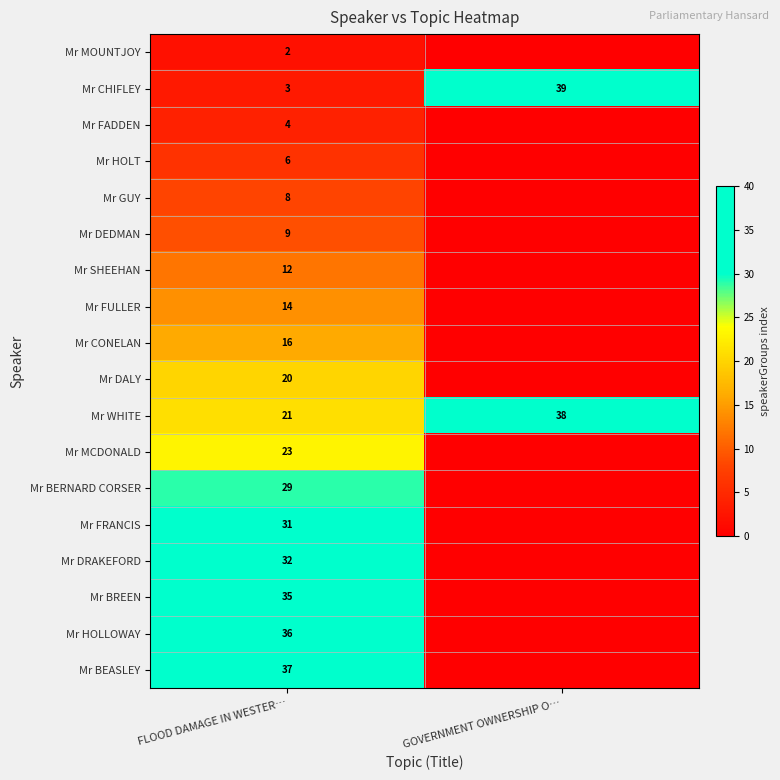

What is the difference between the highest and lowest values at GOVERNMENT OWNERSHIP O…?

39